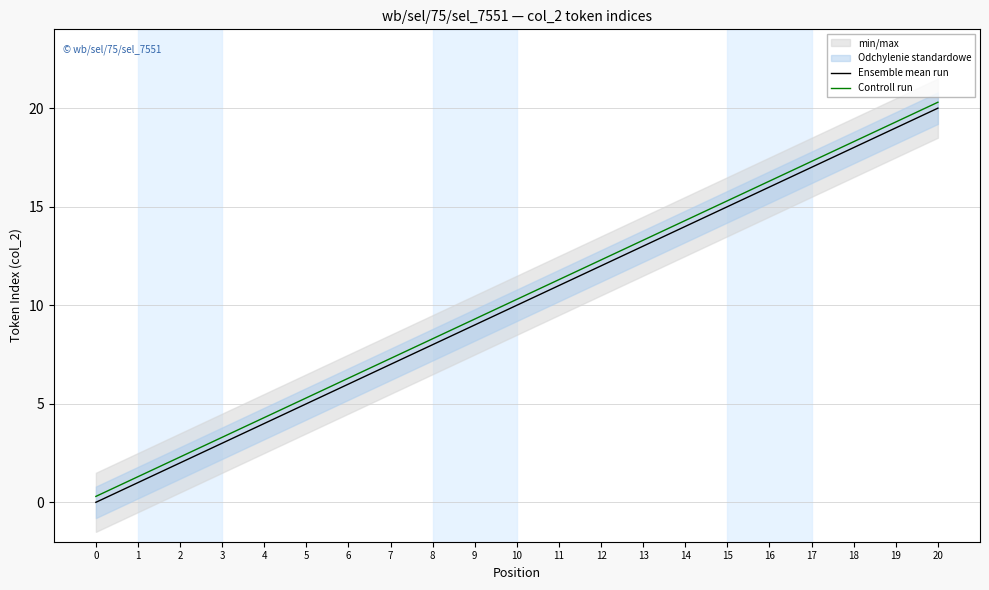

Which series changed the most between 13 and 17?

Ensemble mean run